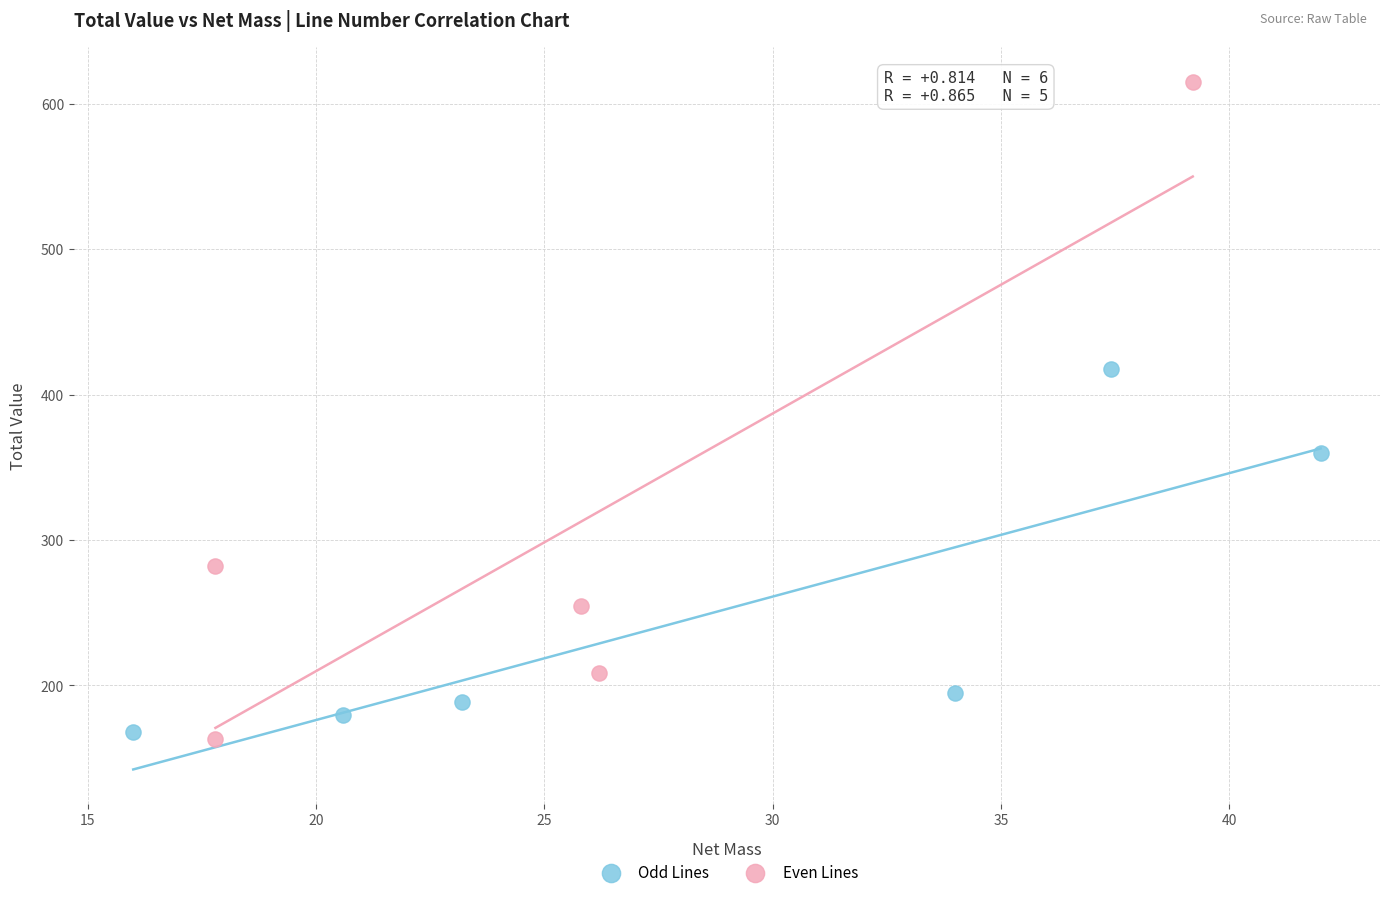

Which series contains the highest Y value?

Even Lines